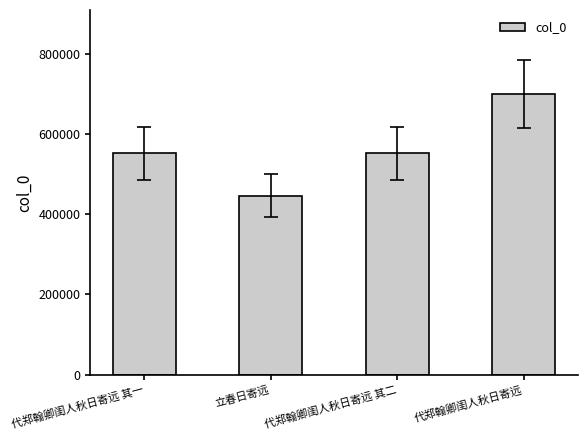

The chart shows a value of 699104 at 代郑翰卿闺人秋日寄远. True or false?

True